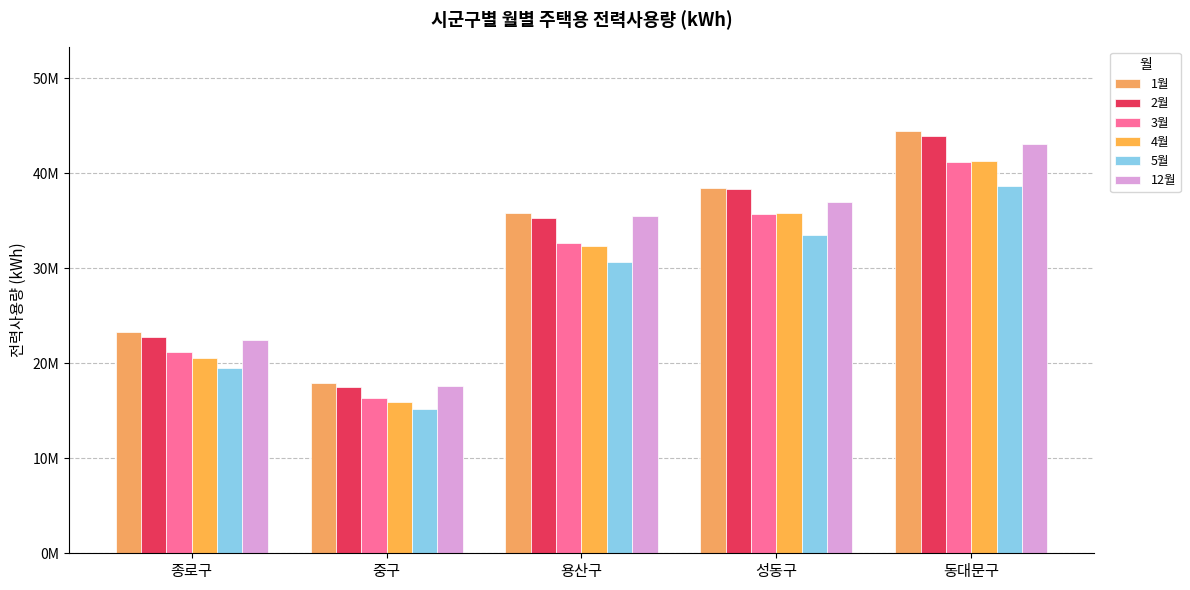

Is the value of 1월 at 성동구 greater than the value of 4월 at 동대문구?

No